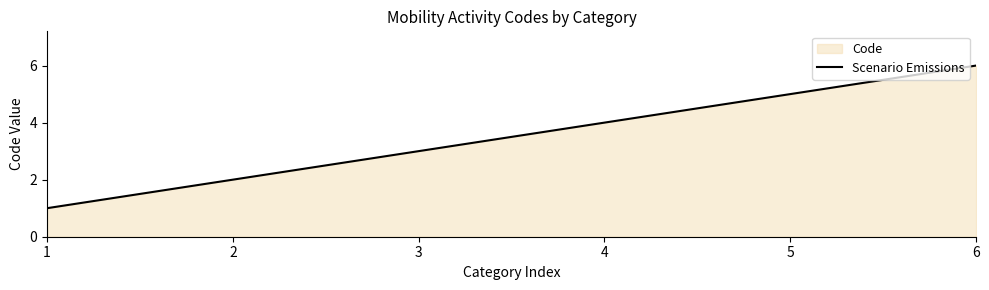

List the labels in order of value, smallest first.

1, 2, 3, 4, 5, 6